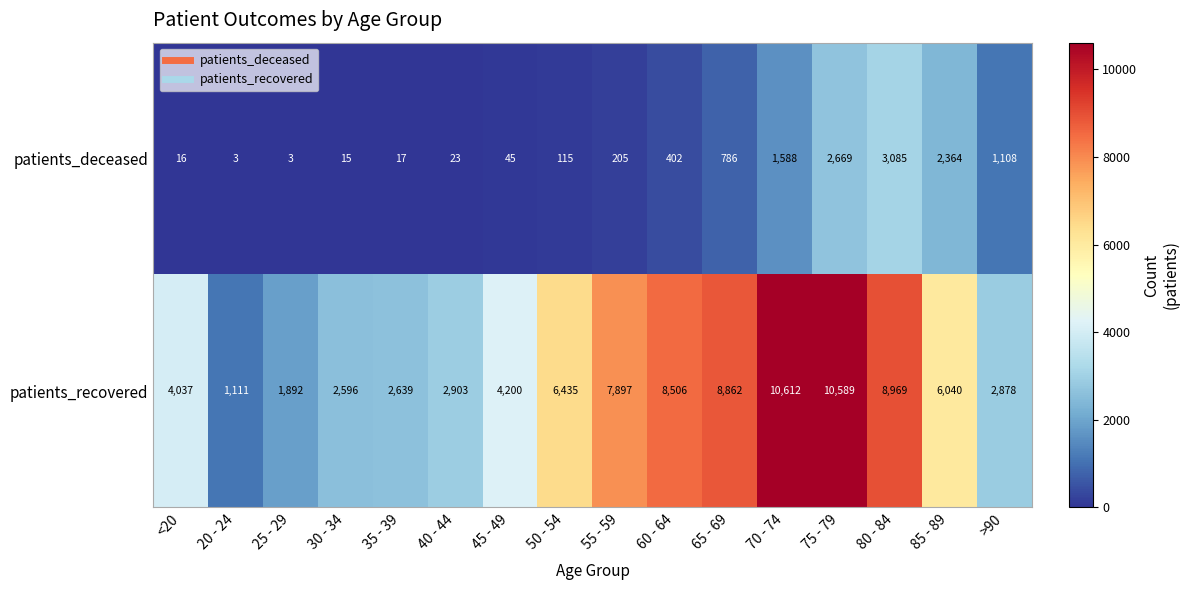

Rank the series by their average value, from highest to lowest.

patients_recovered, patients_deceased